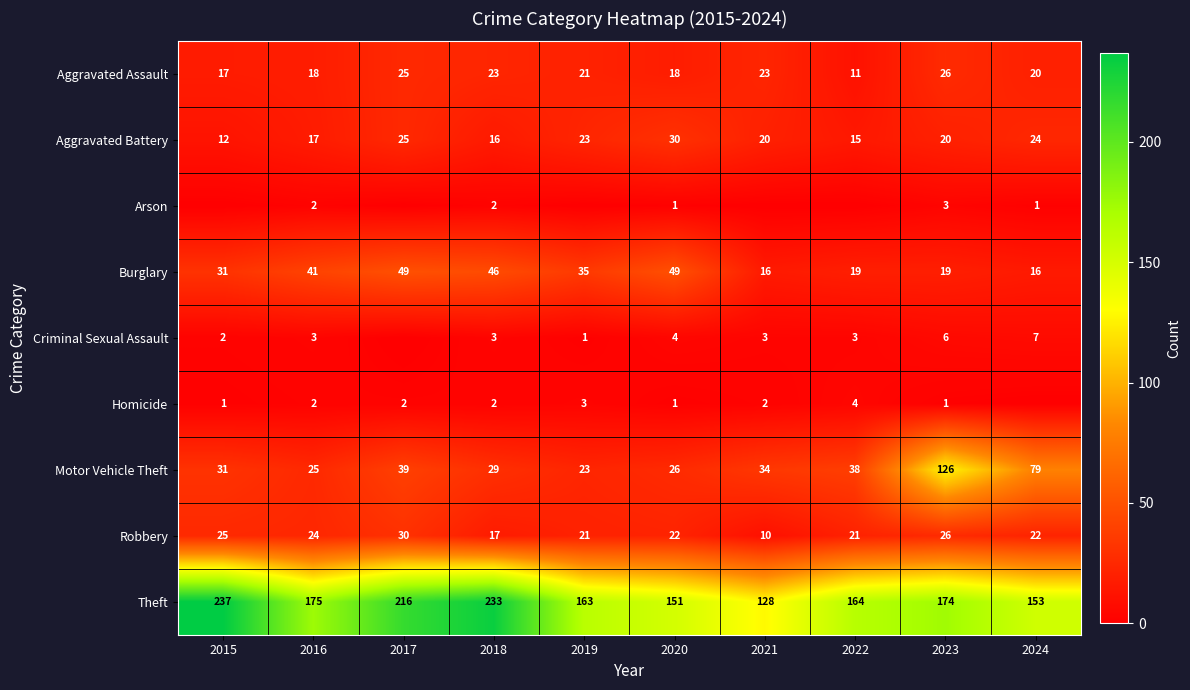

List the labels in order of Motor Vehicle Theft value, largest first.

2023, 2024, 2017, 2022, 2021, 2015, 2018, 2020, 2016, 2019